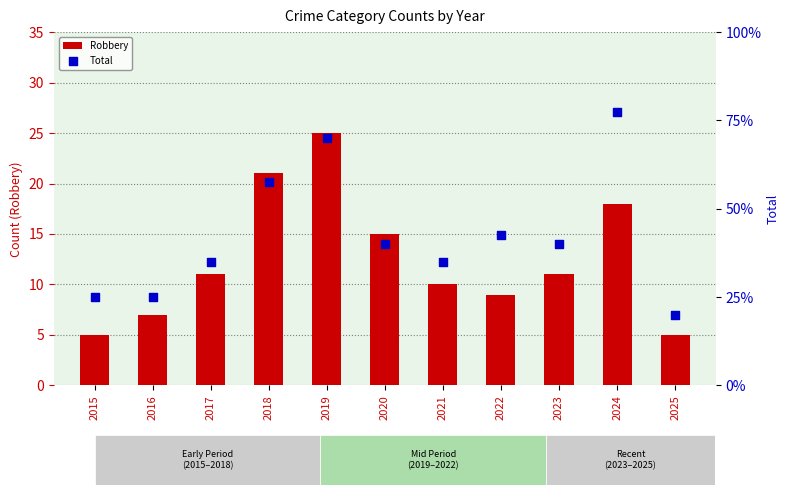

Which series has the largest total across all categories?

Total